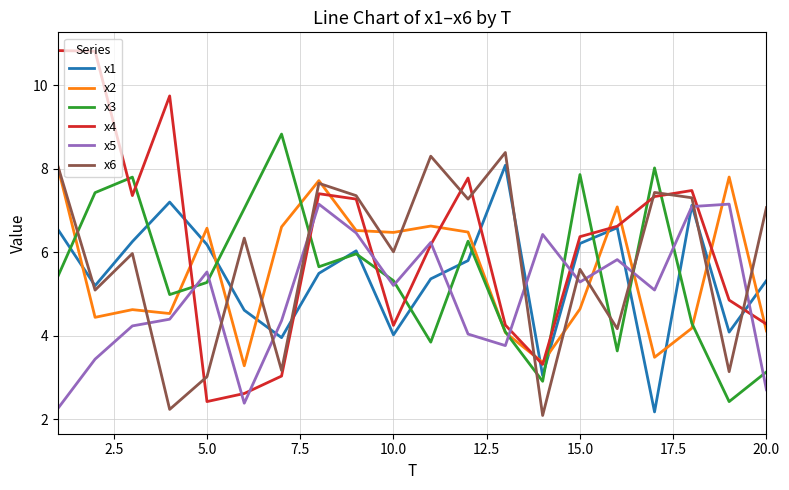

What are all the series names shown in the legend?

x1, x2, x3, x4, x5, x6